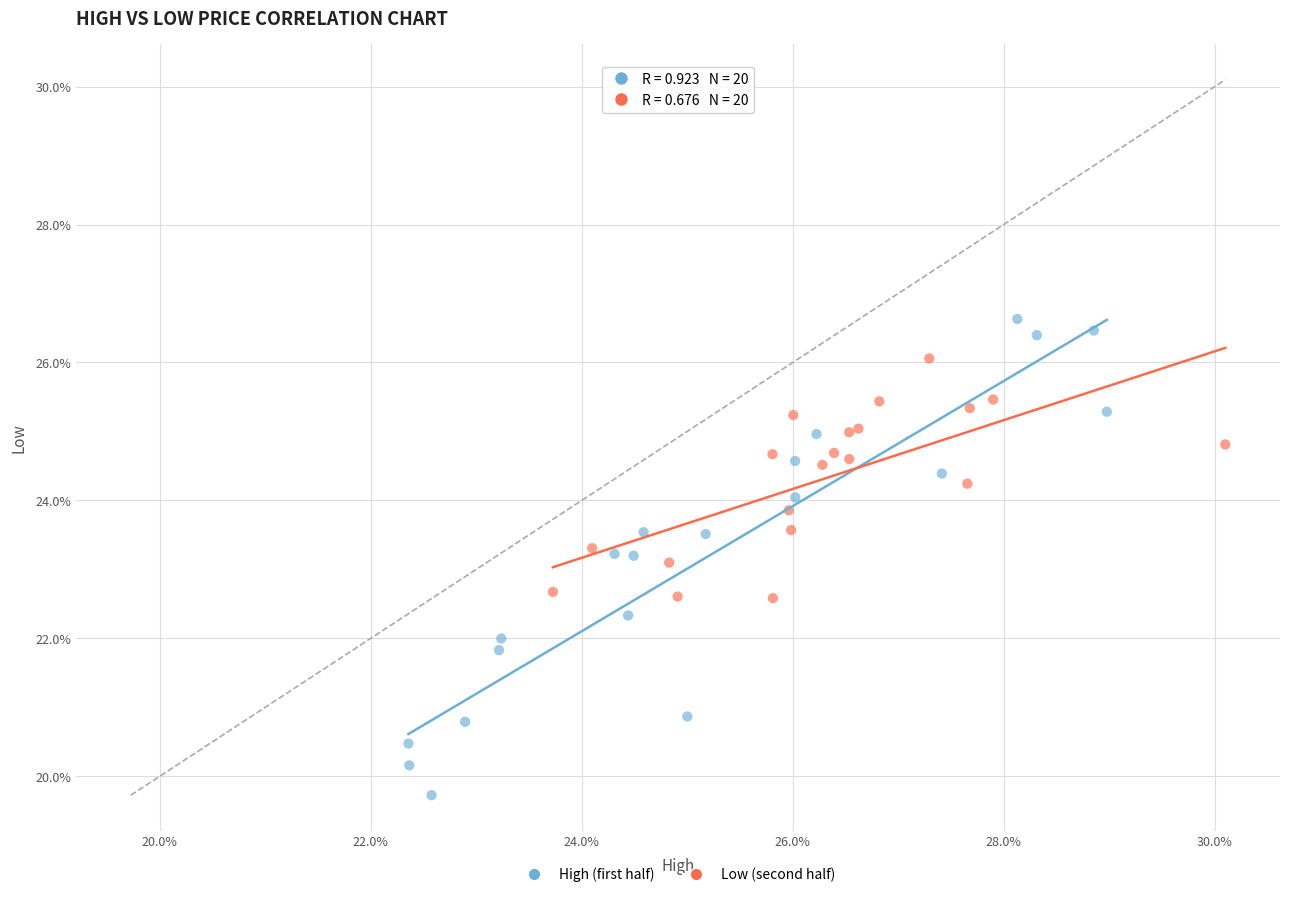

What are all the series names shown in the legend?

High (first half), Low (second half)